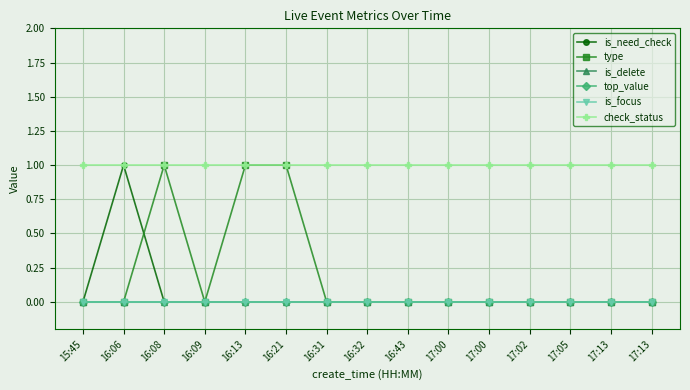

Is the value of is_need_check at 17:00 greater than the value of is_focus at 16:09?

No